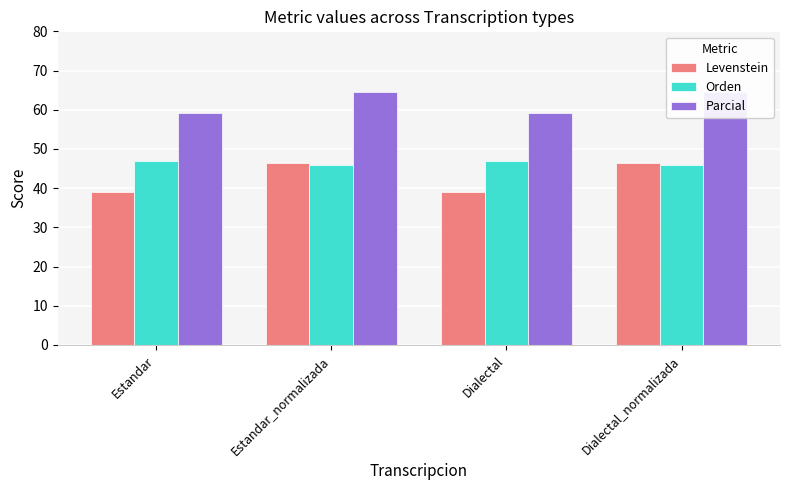

How many bars are there in each group?

3